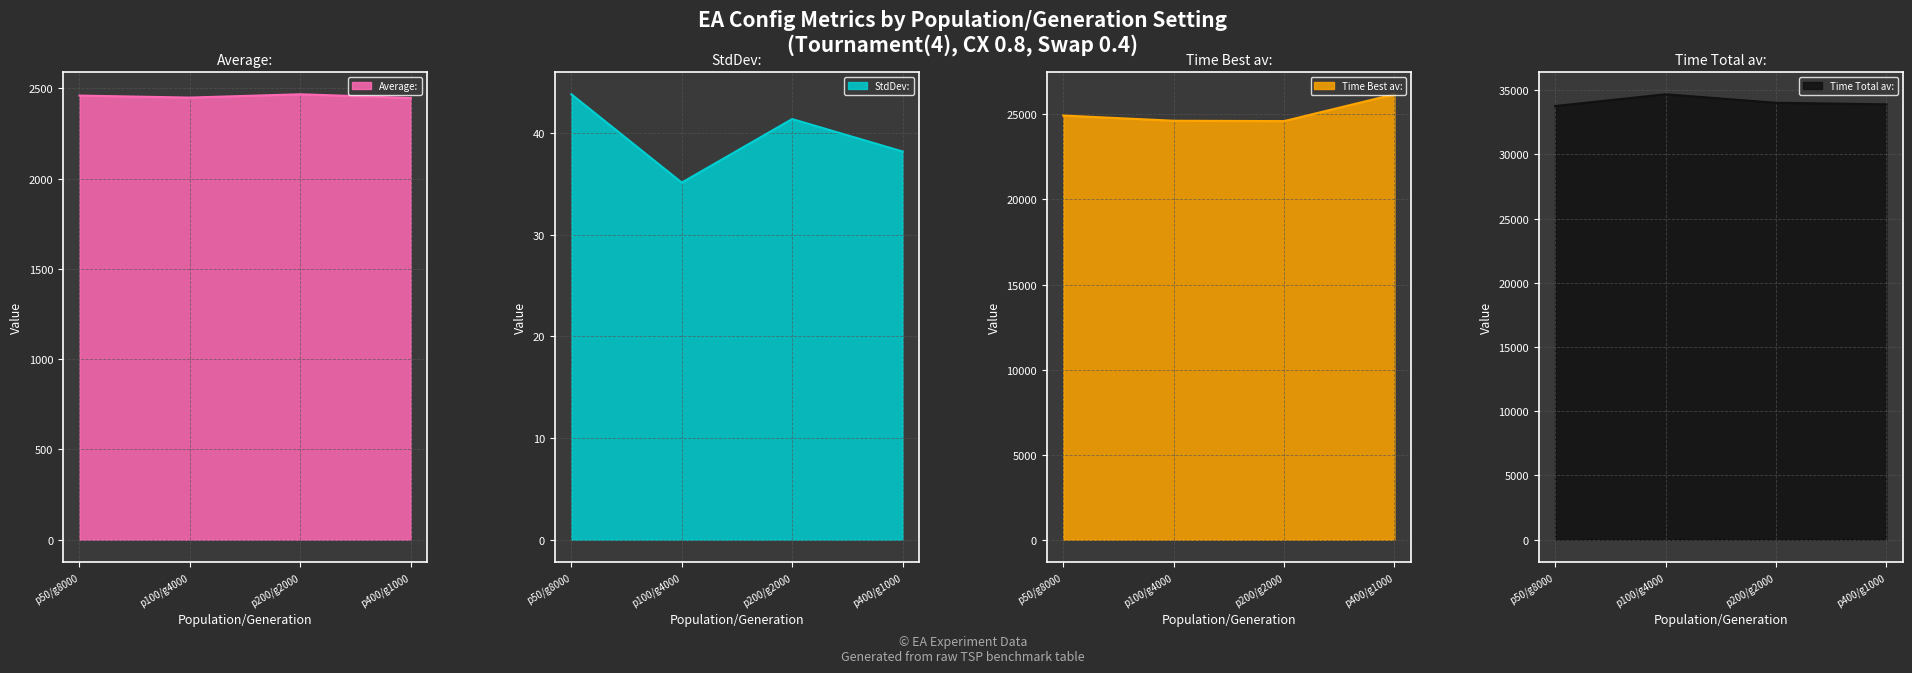

Between p100/g4000 and p400/g1000, which is larger?

p100/g4000